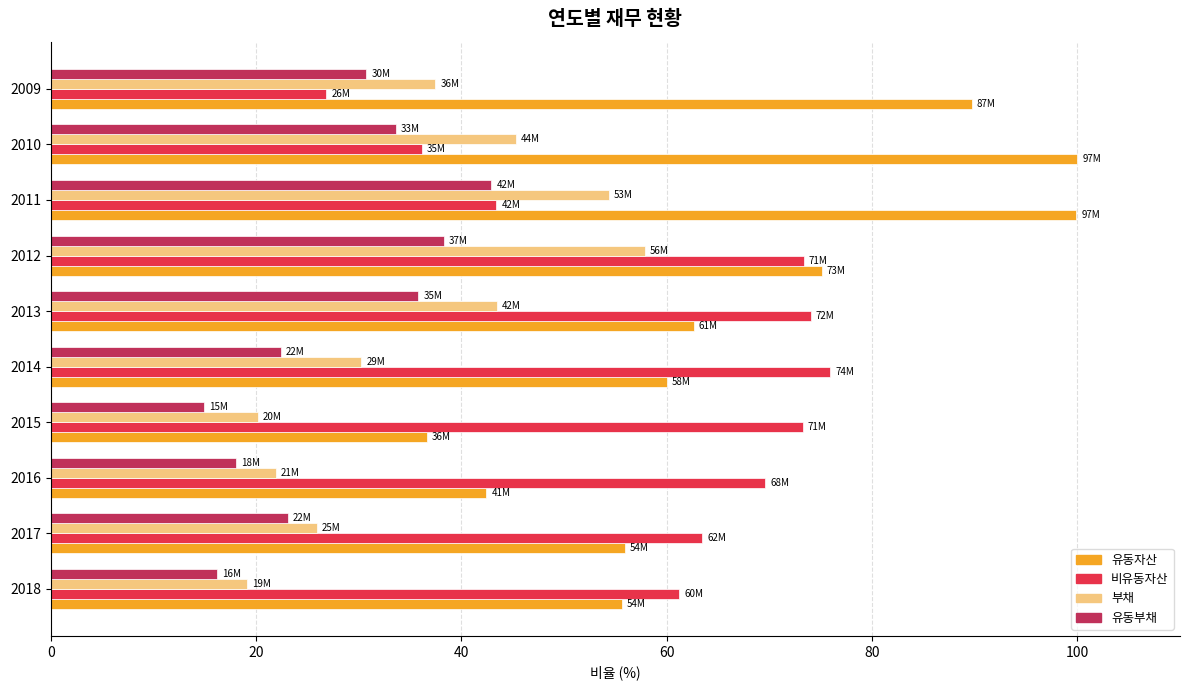

The 유동자산 series shows 60.0 at 2014. True or false?

True